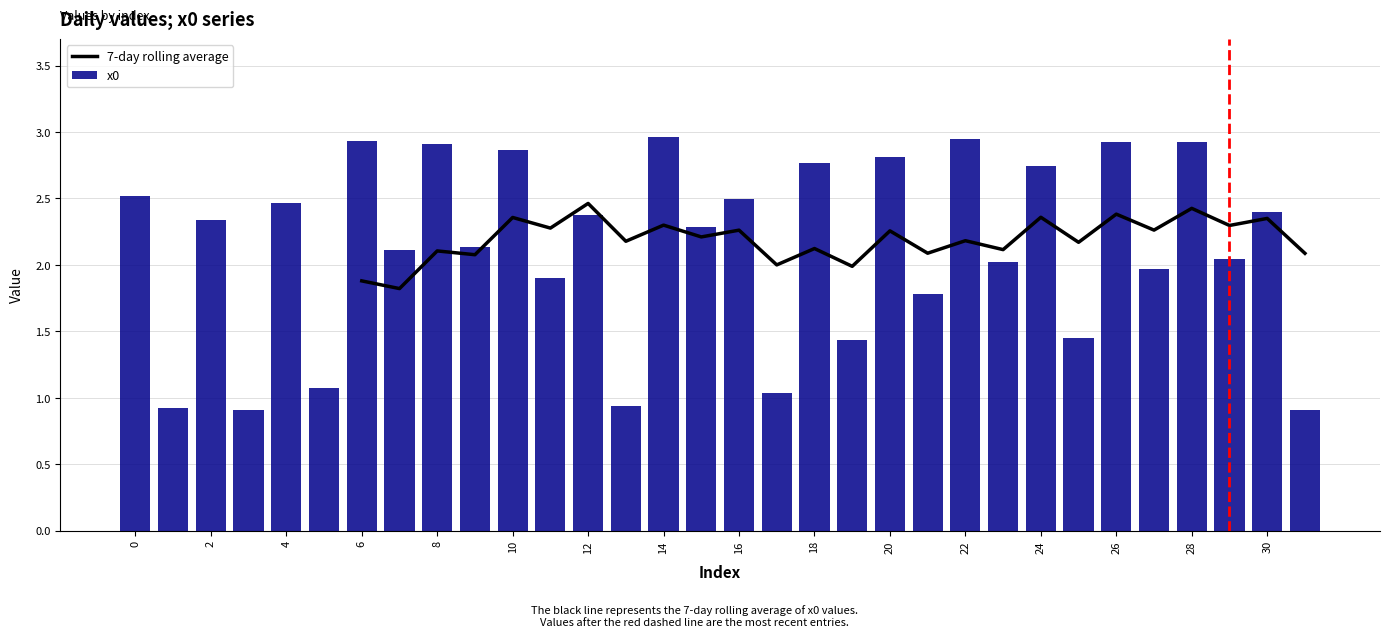

Are the bars grouped side by side (vs. stacked)?

Yes